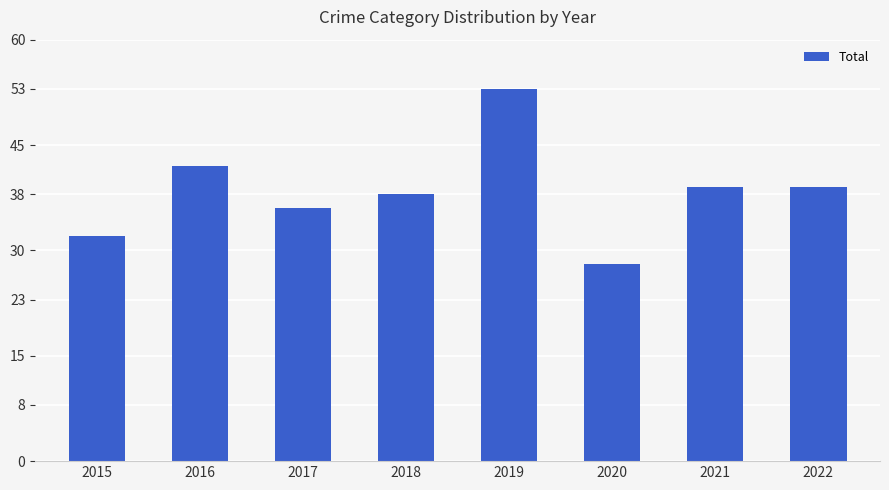

What is the difference between the values at 2022 and 2017?

3